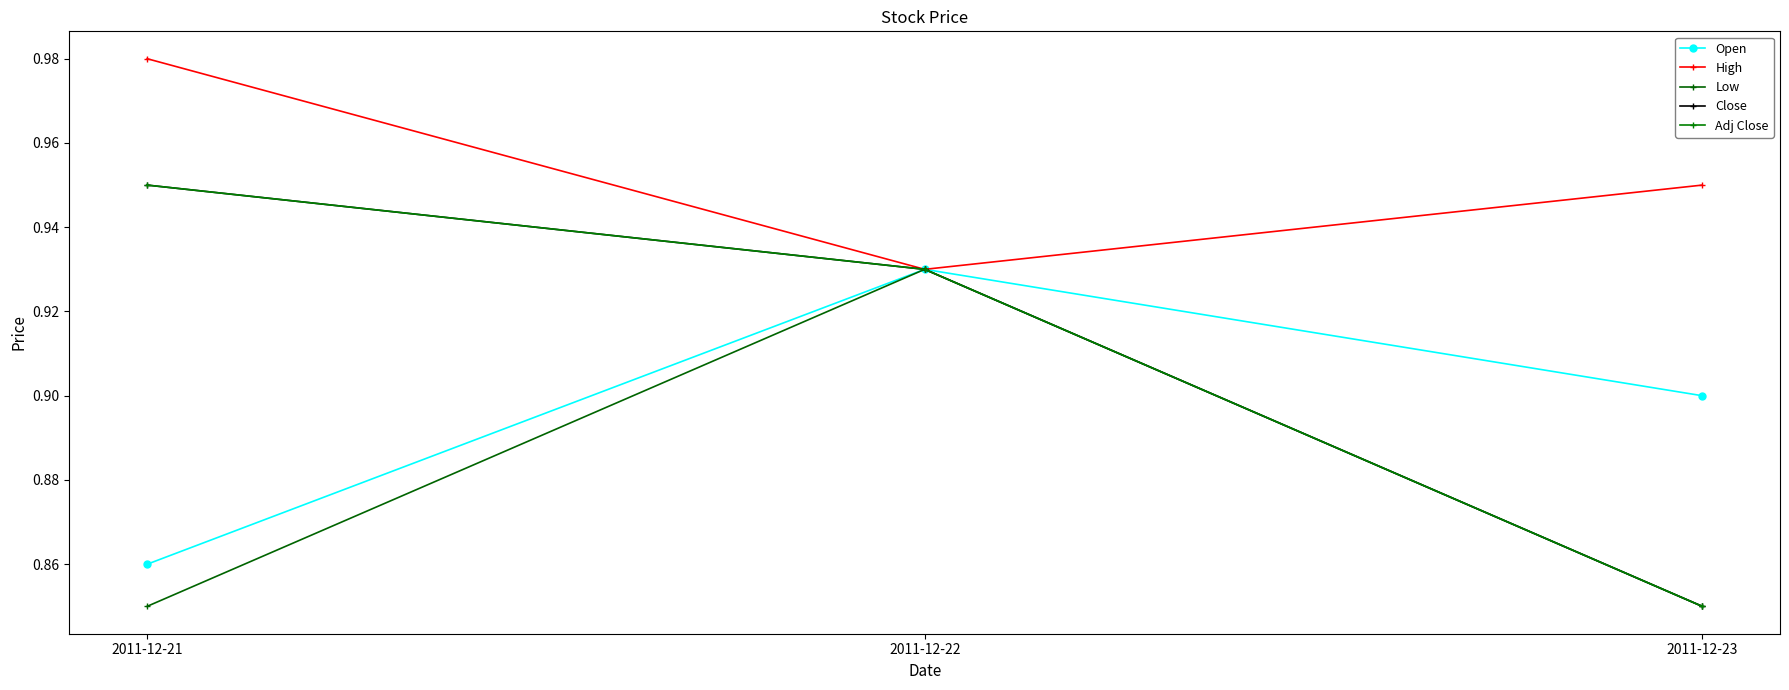

Does the chart have visible grid lines?

No